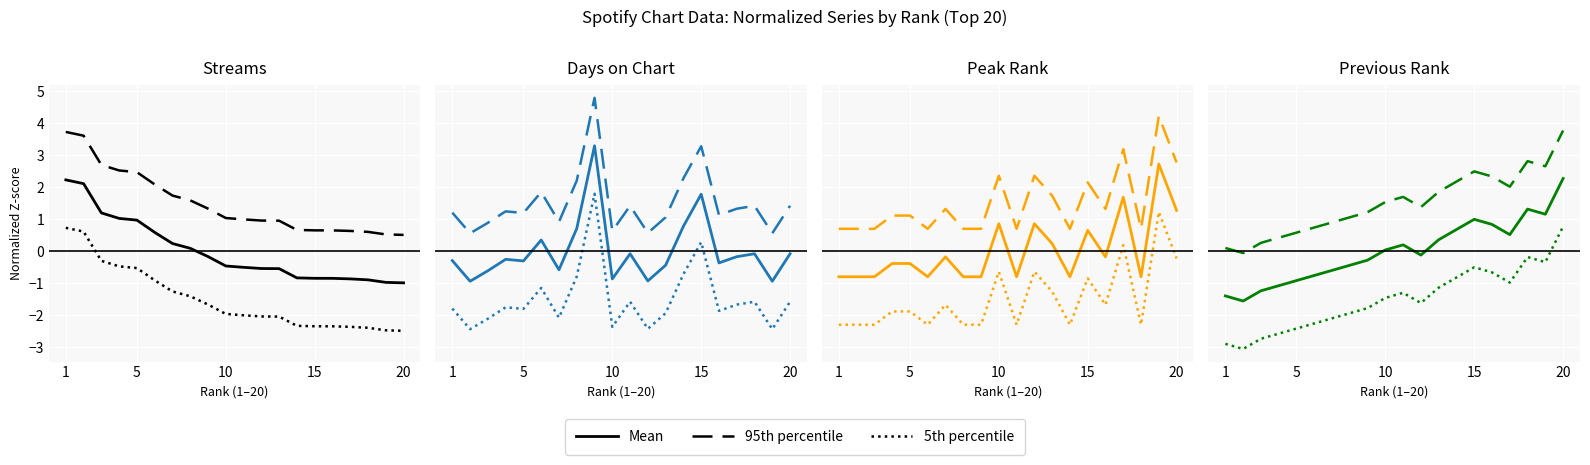

Which series changed the most between 5 and 15?

Mean